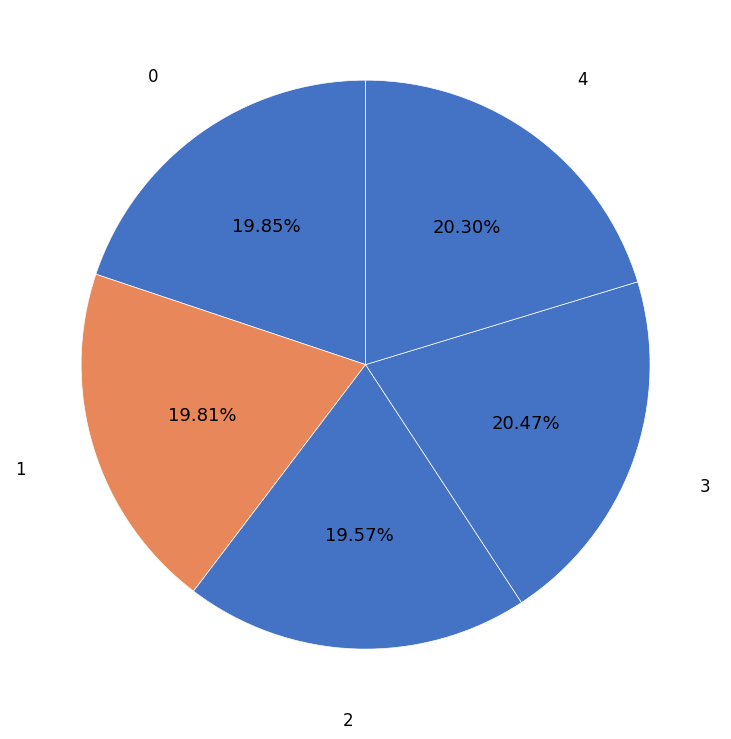

Is the sum of 3 and 0 greater than half?

No